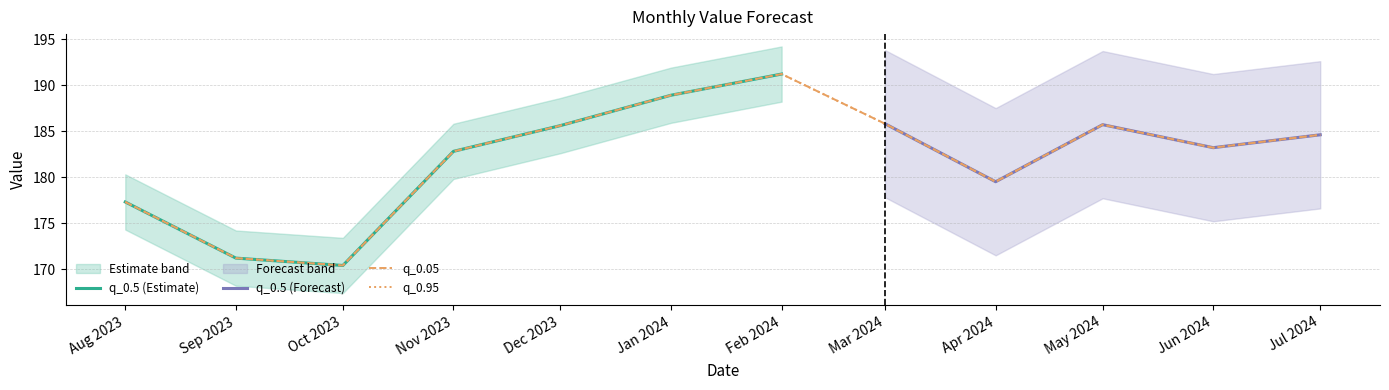

Reading left to right, list all the values displayed in this chart.

q_0.05: 177.3	171.2	170.4	182.8	185.6	188.9	191.2	185.8	179.5	185.7	183.2	184.6
q_0.95: 177.3	171.2	170.4	182.8	185.6	188.9	191.2	185.8	179.5	185.7	183.2	184.6